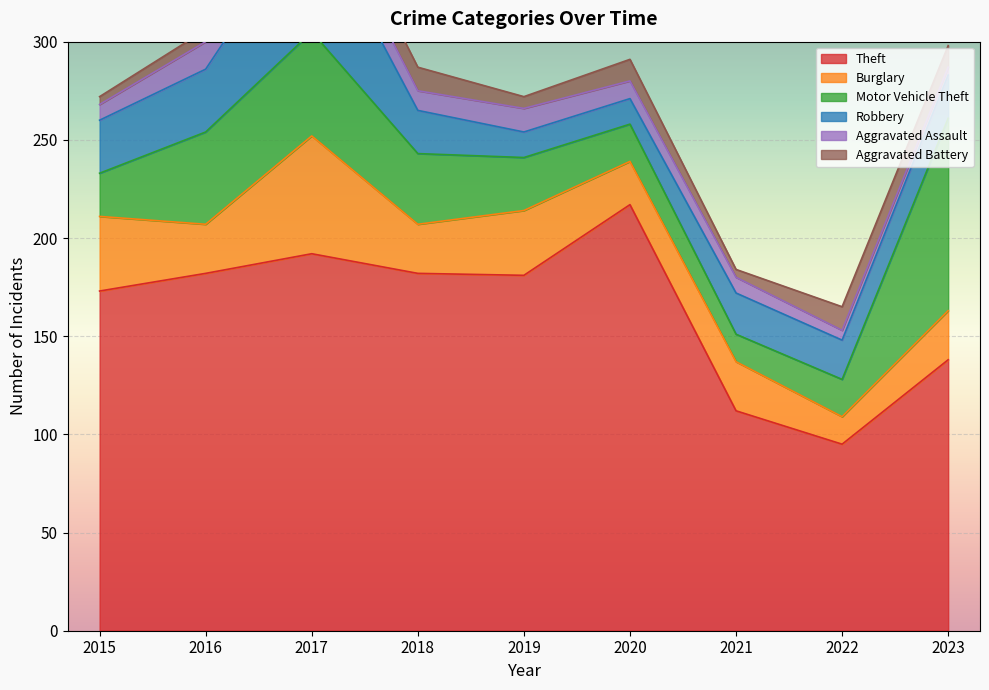

At which category does Motor Vehicle Theft reach its first local valley?

2021